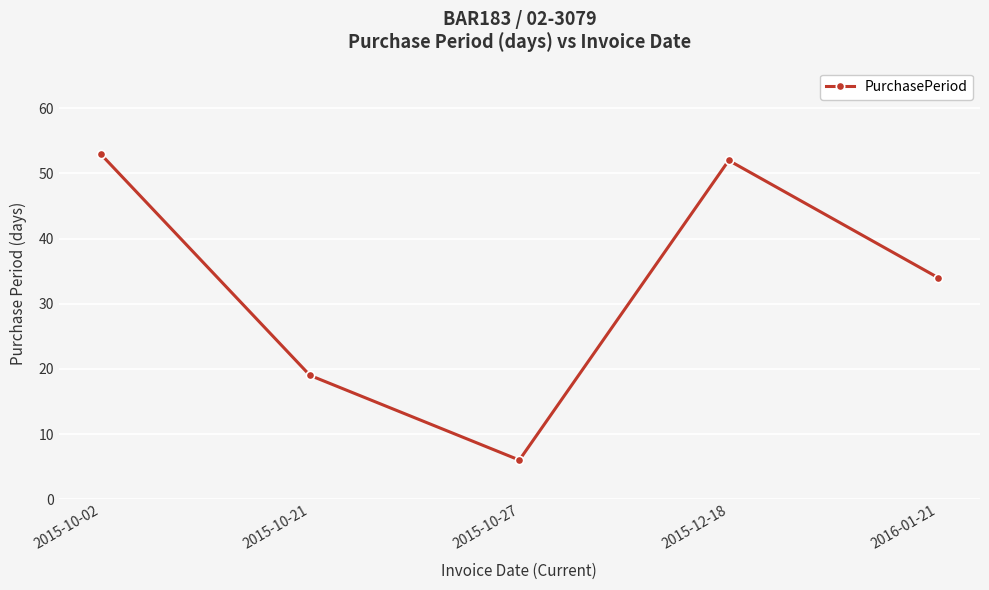

What is the smallest value displayed?

6